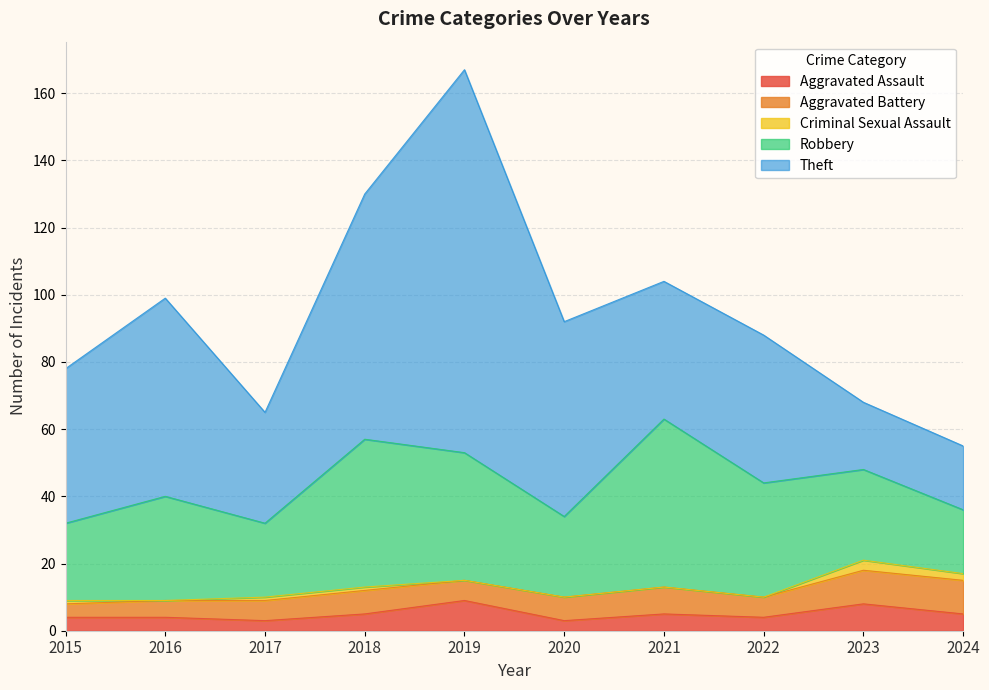

What is the sum of all Robbery values?

312